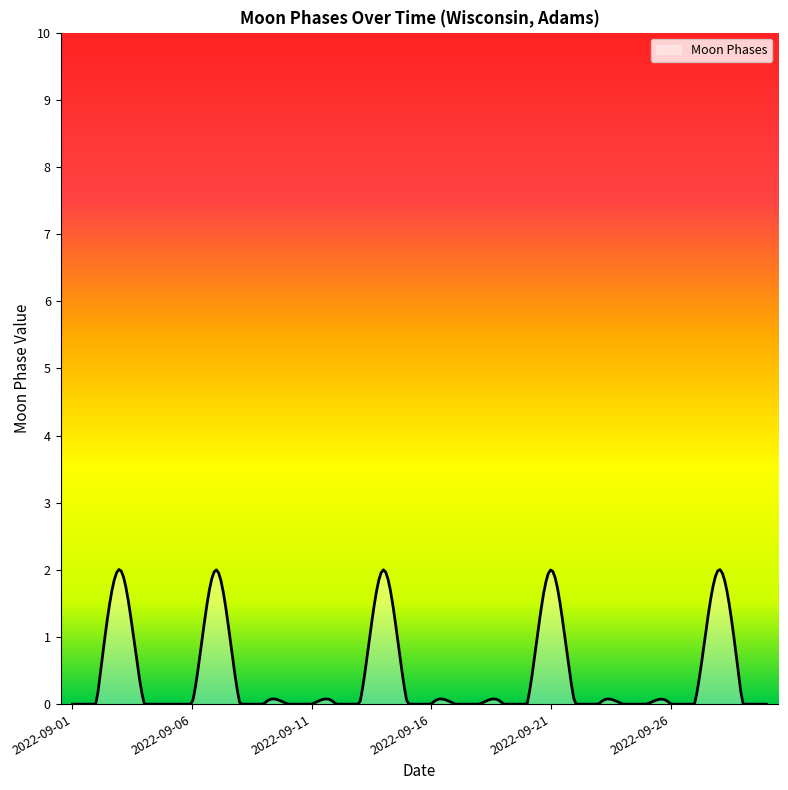

What is the maximum value shown in the chart?

2.0